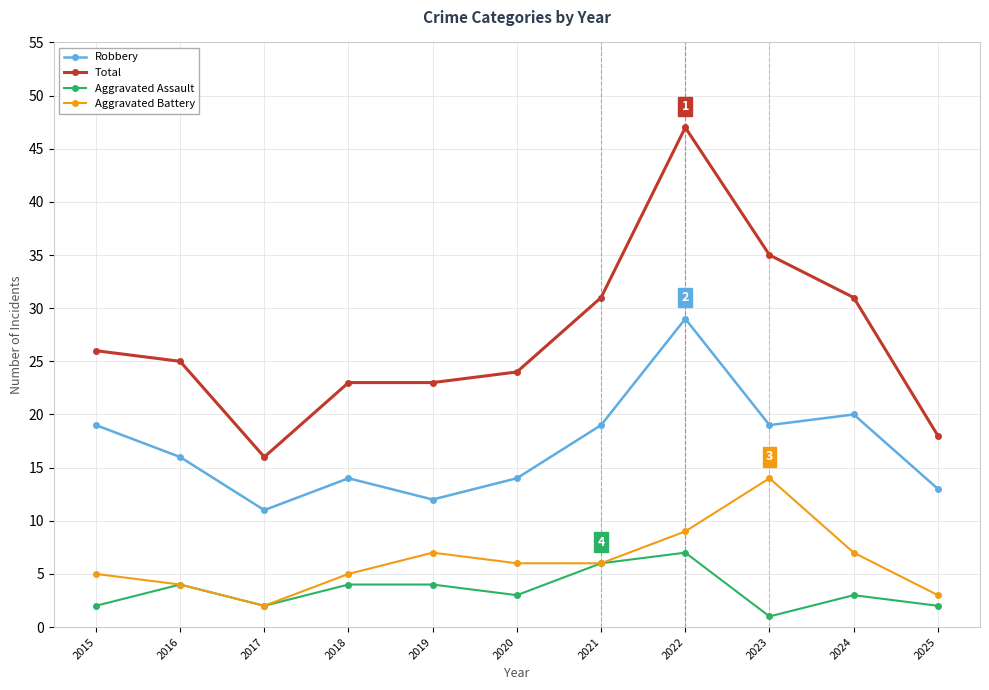

How many lines are shown in the chart?

4